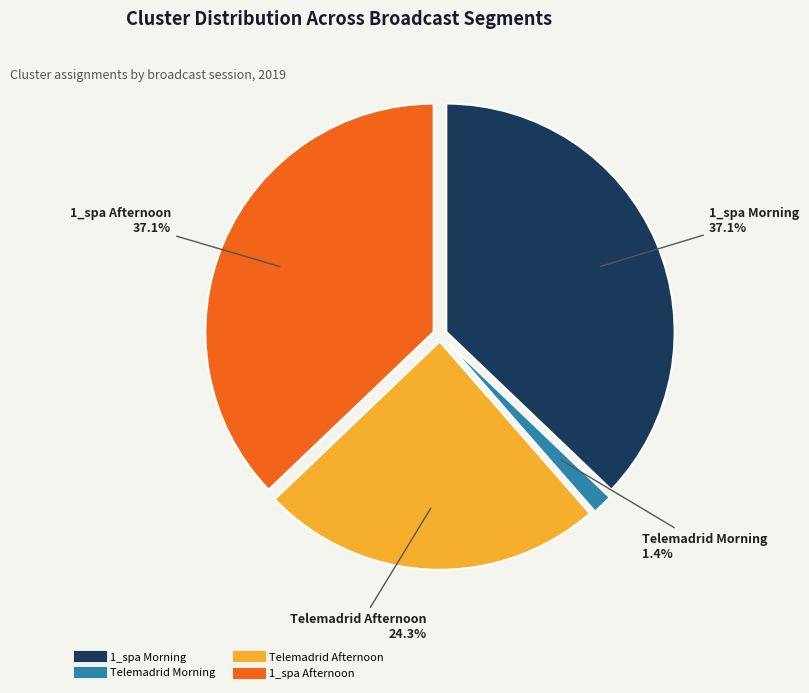

Is there a majority slice in this chart?

No